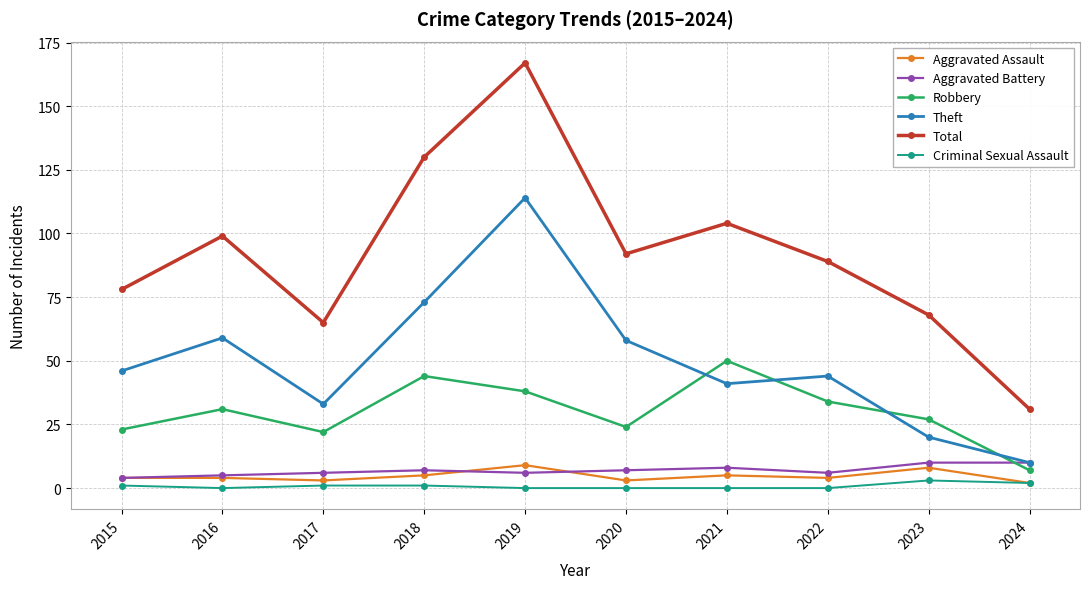

Is the value of Aggravated Assault at 2021 greater than the value of Aggravated Battery at 2020?

No